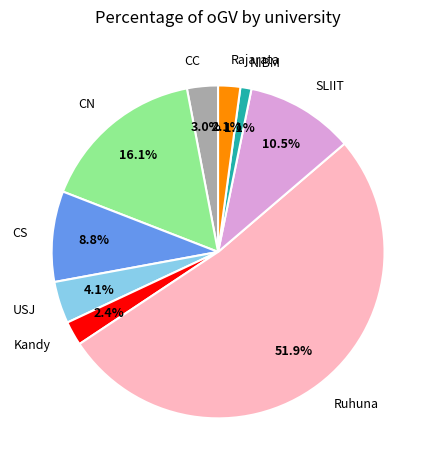

To the nearest percent, what is the difference between the largest and smallest slice percentages?

51%